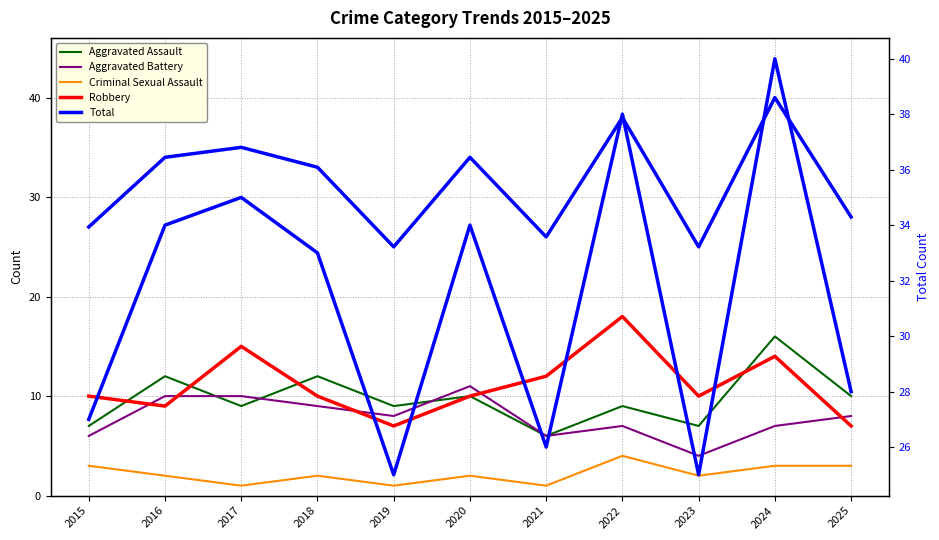

Which series has the widest spread of values?

Total